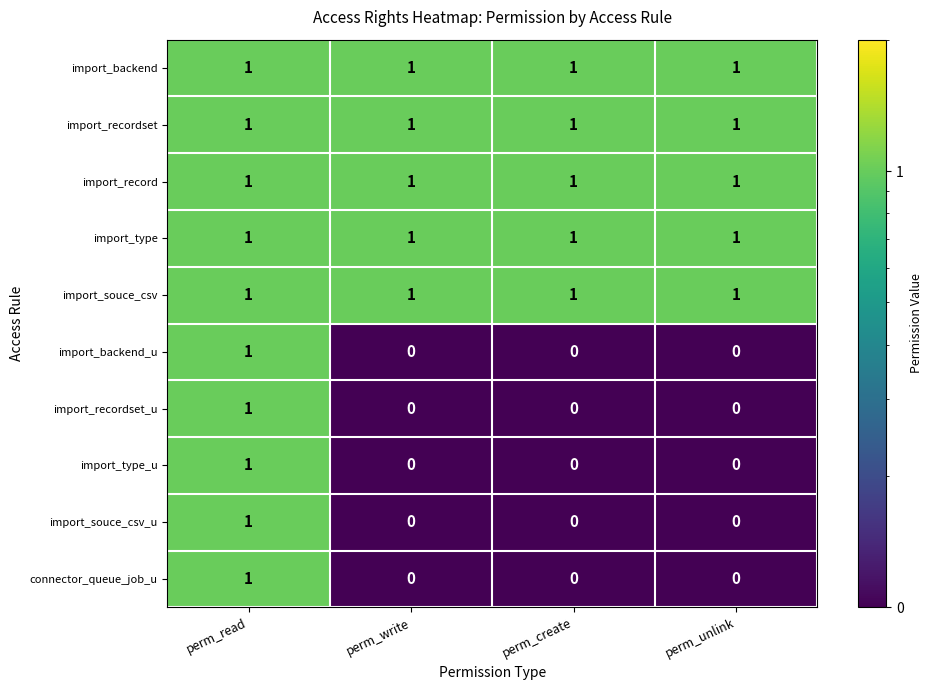

Is it true that import_souce_csv_u equals 0 at perm_unlink?

True